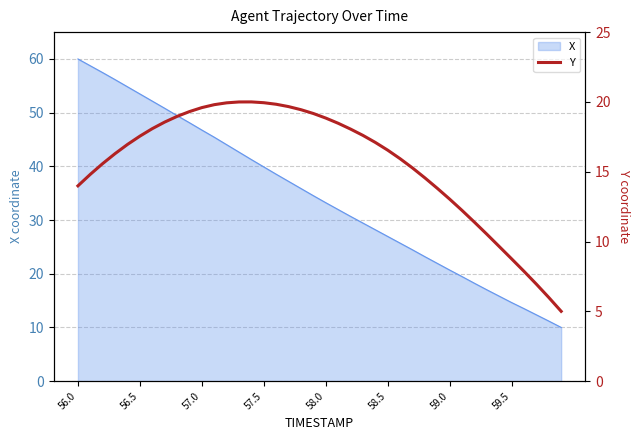

True or false: X has a value of 14.6 at 59.5.

True